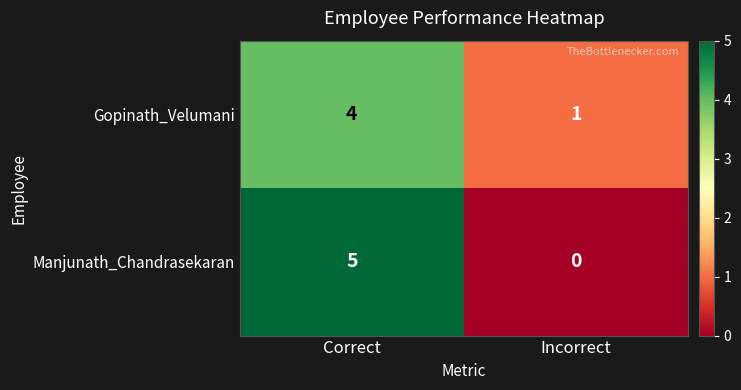

Rank the series by their maximum value, from highest to lowest.

Manjunath_Chandrasekaran, Gopinath_Velumani